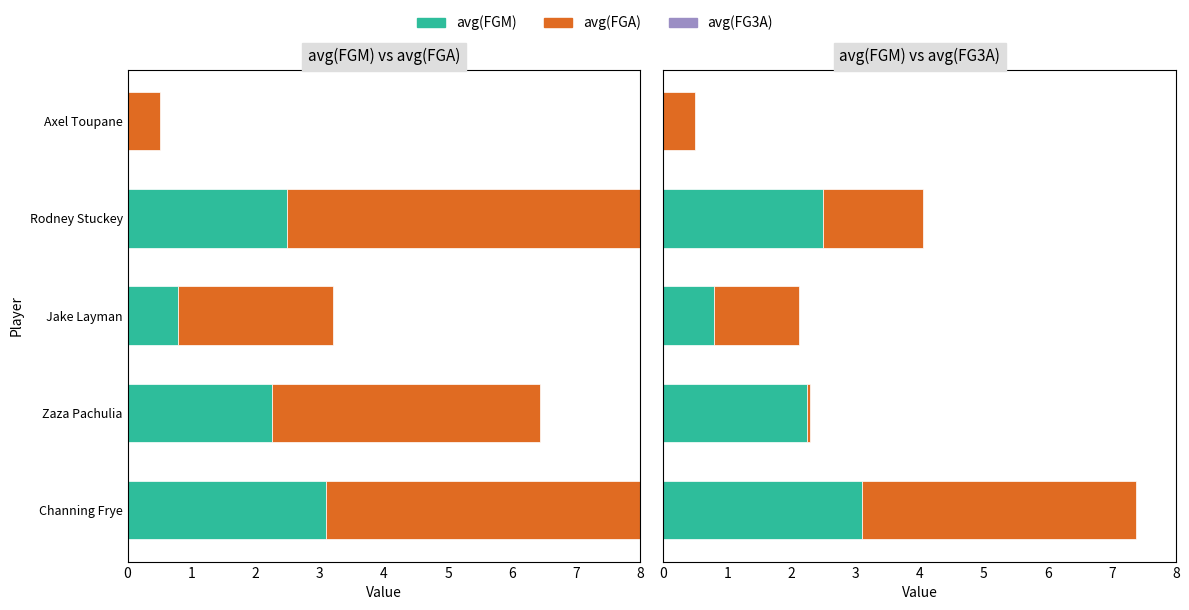

What is the sum of the avg(FGA) values at Jake Layman and Channing Frye?

9.1